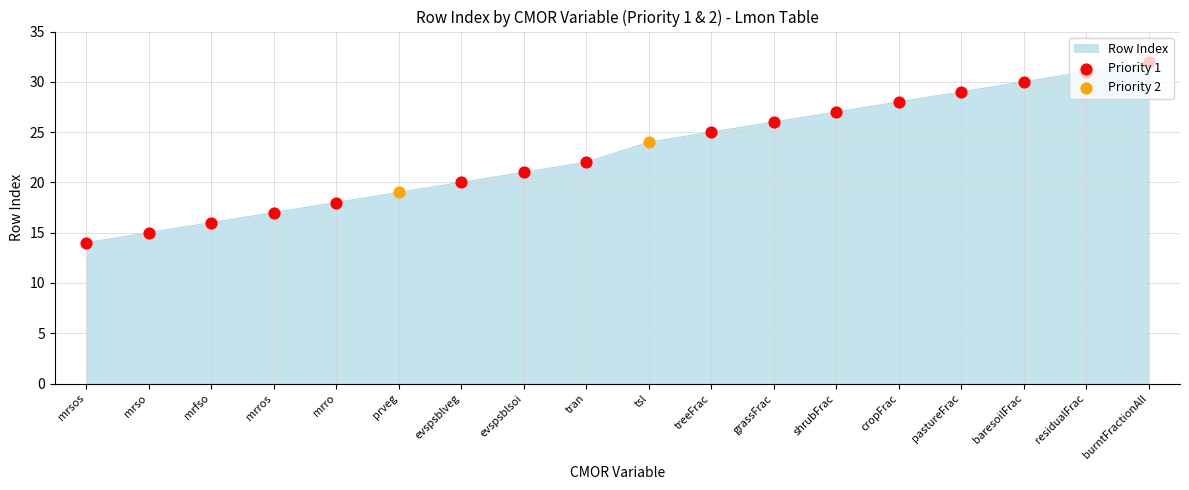

What is the ratio of the value at mrso to the value at residualFrac?

0.5